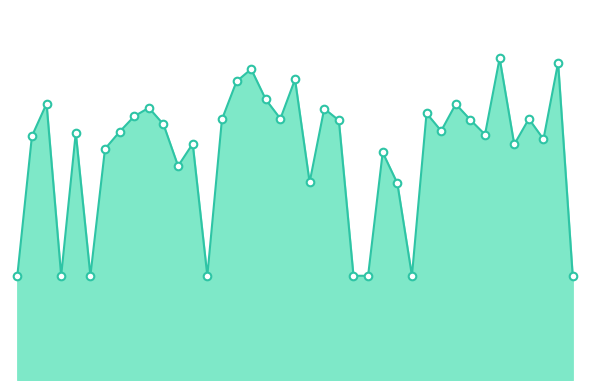

Is this an area chart (filled region under the line)?

Yes